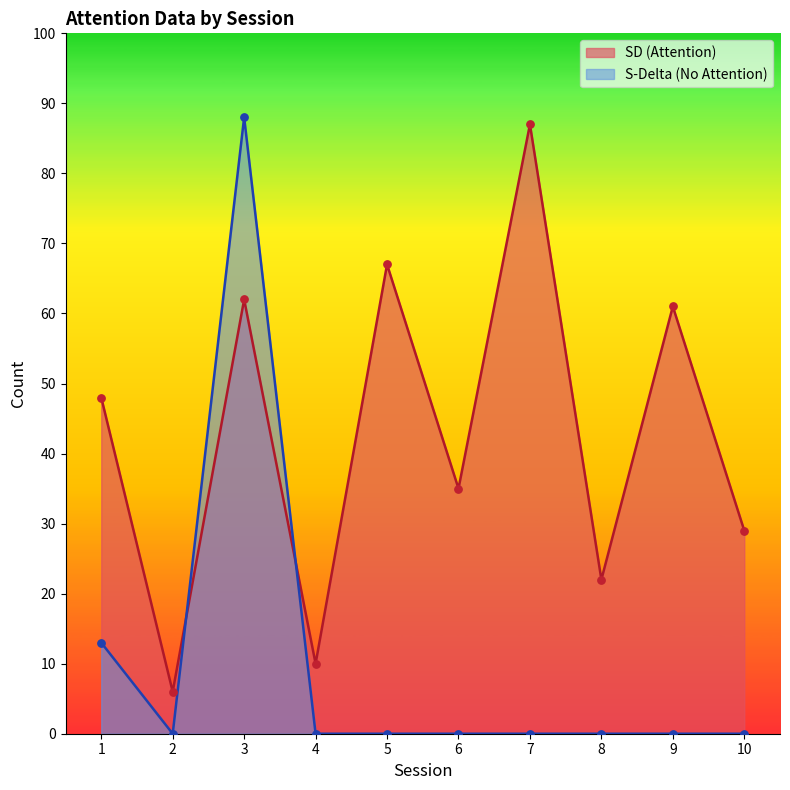

What is the total value across all series at 1?

61